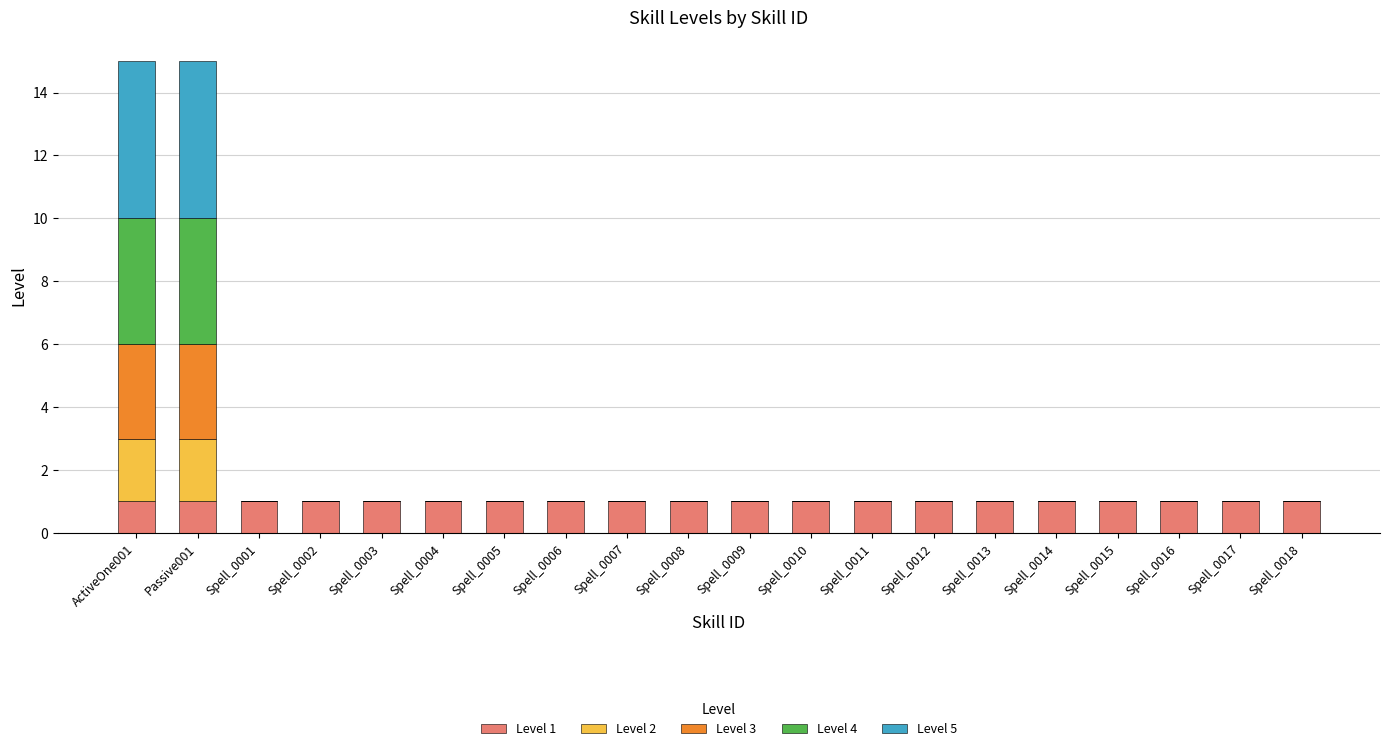

The Level 1 series shows 1 at Spell_0018. True or false?

True